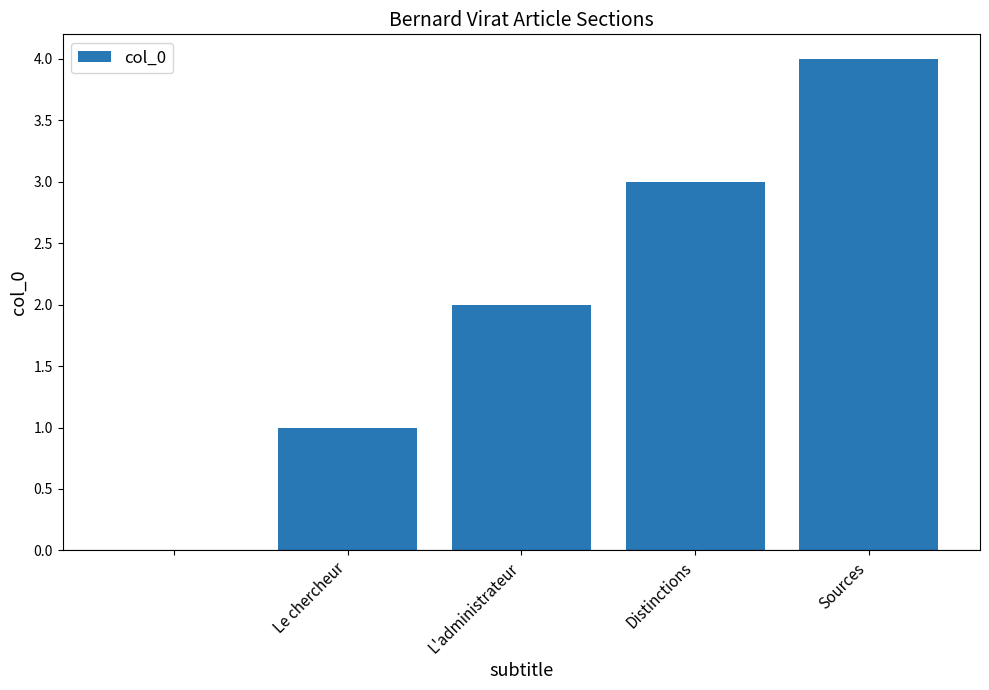

Count the number of data series in this chart.

1